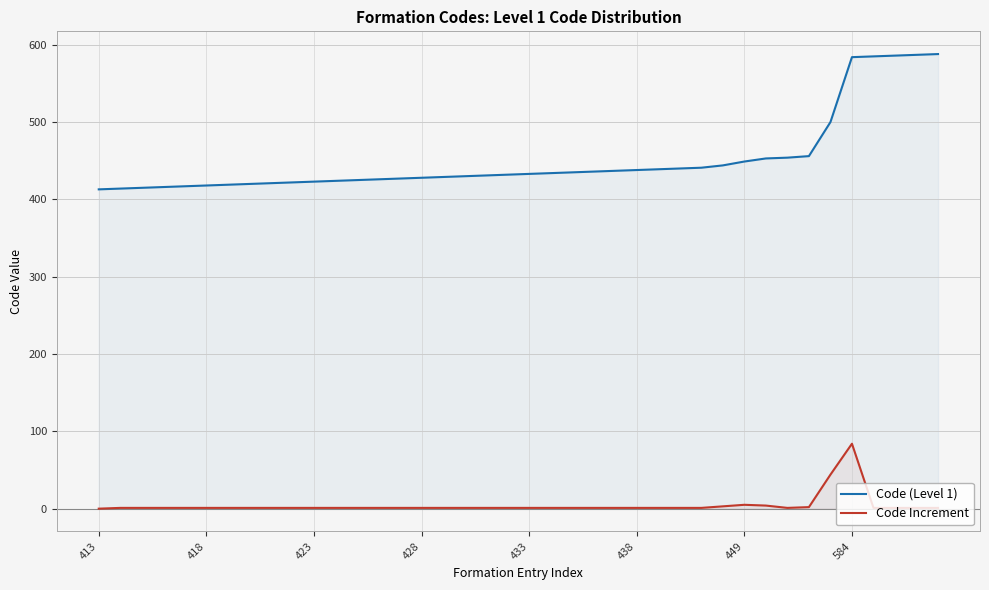

At how many categories does at least one series exceed 313?

40